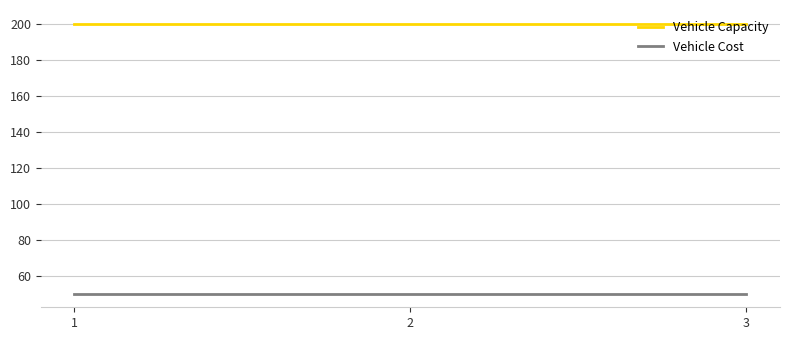

Which series has the largest total across all categories?

Vehicle Capacity